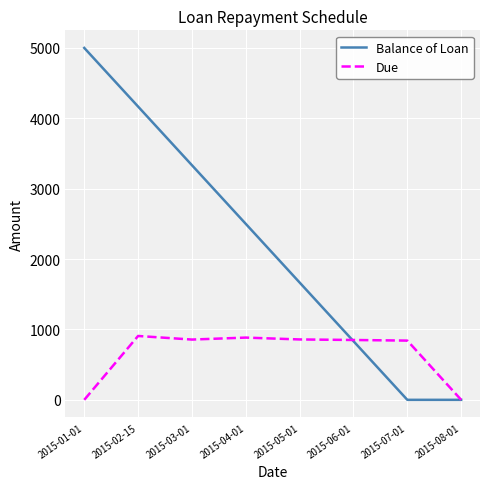

Which series changed the most between 2015-05-01 and 2015-07-01?

Balance of Loan